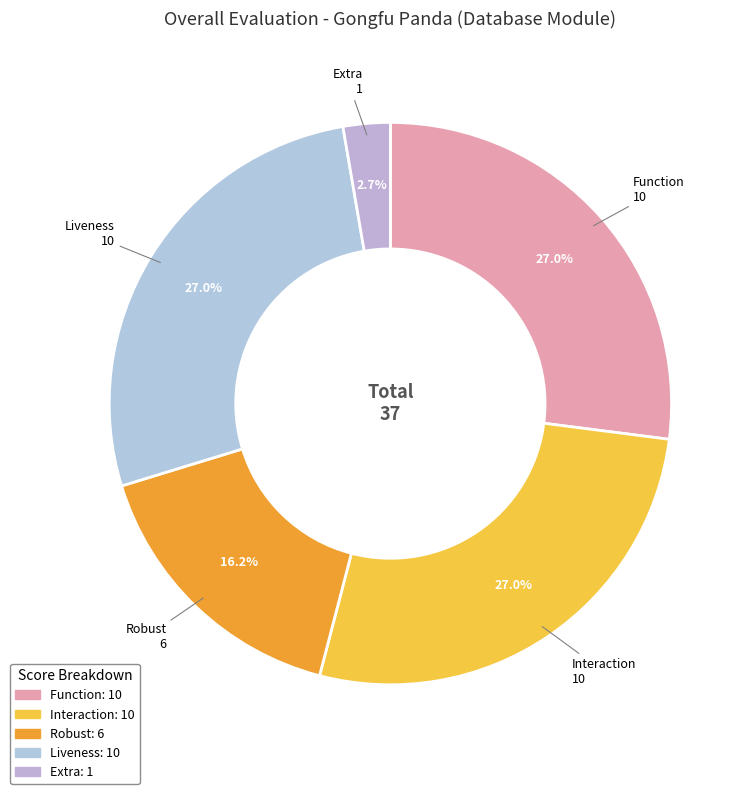

True or false: Interaction accounts for 27% of the total.

True